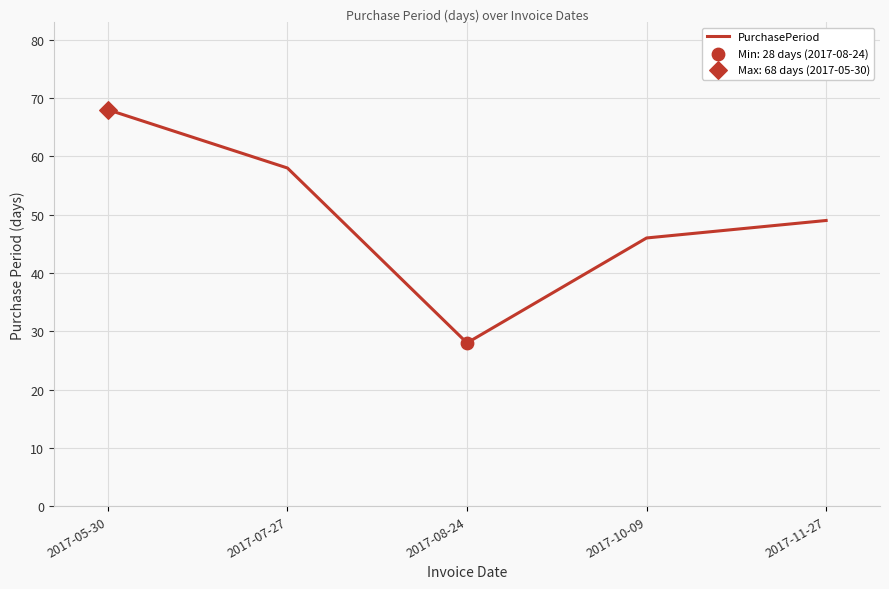

Between 2017-07-27 and 2017-11-27, which is larger?

2017-07-27